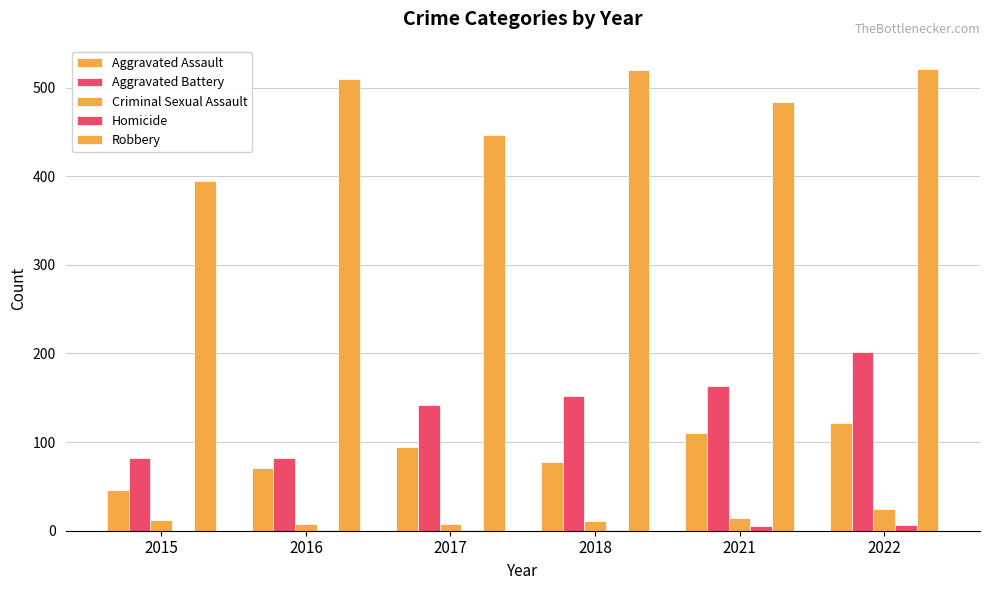

What value does the Aggravated Assault series have at 2018?

77